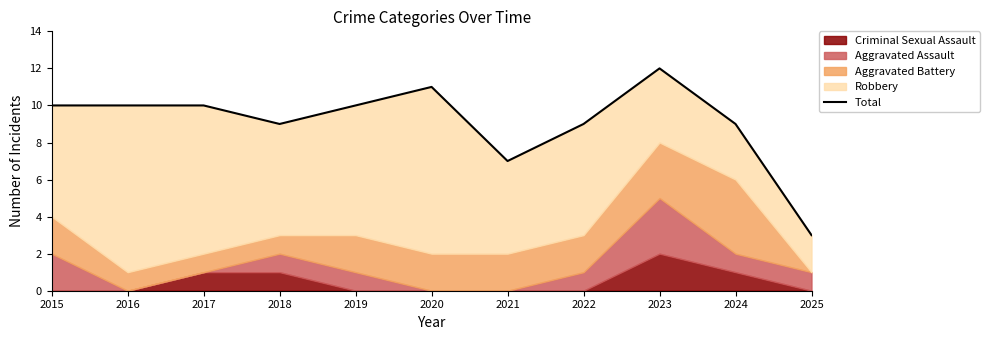

How many points are lower than both their immediate neighbors (excluding endpoints)?

2